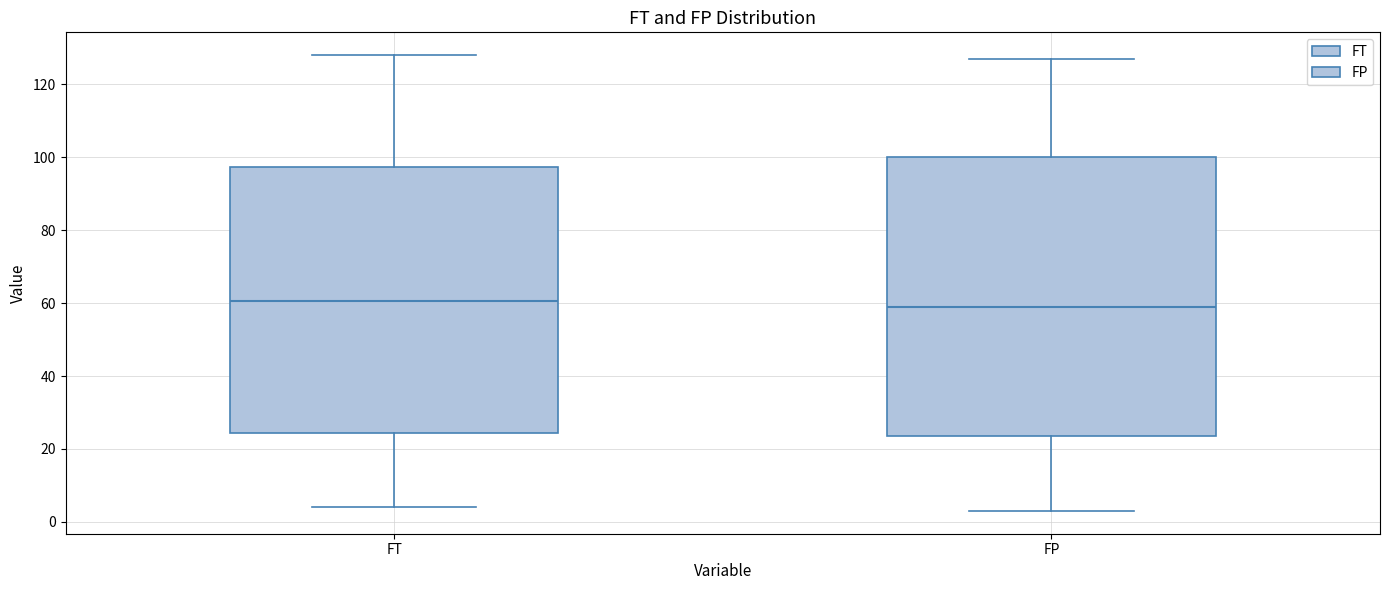

Reading left to right, transcribe this box plot: for each box, give where its median line is, the range the box spans, and where its two whiskers end, as read against the y-axis. The values are not printed on the chart, so give them approximately, as read against the axis.

FT: median 60, box 24 to 98, whiskers 4 to 128
FP: median 60, box 24 to 100, whiskers 4 to 128